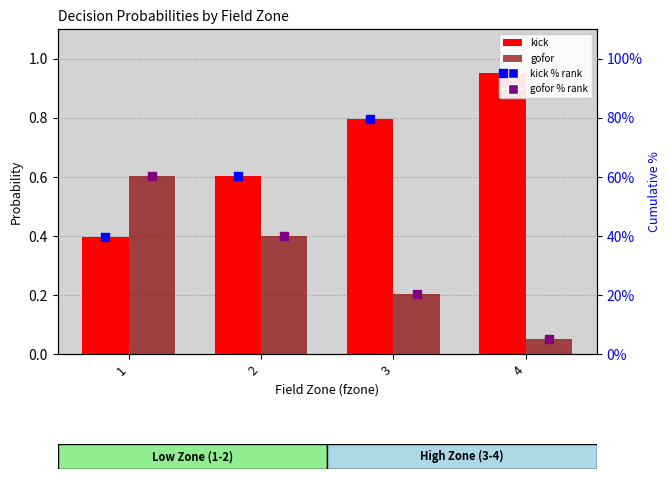

At how many categories does at least one series exceed 93?

1